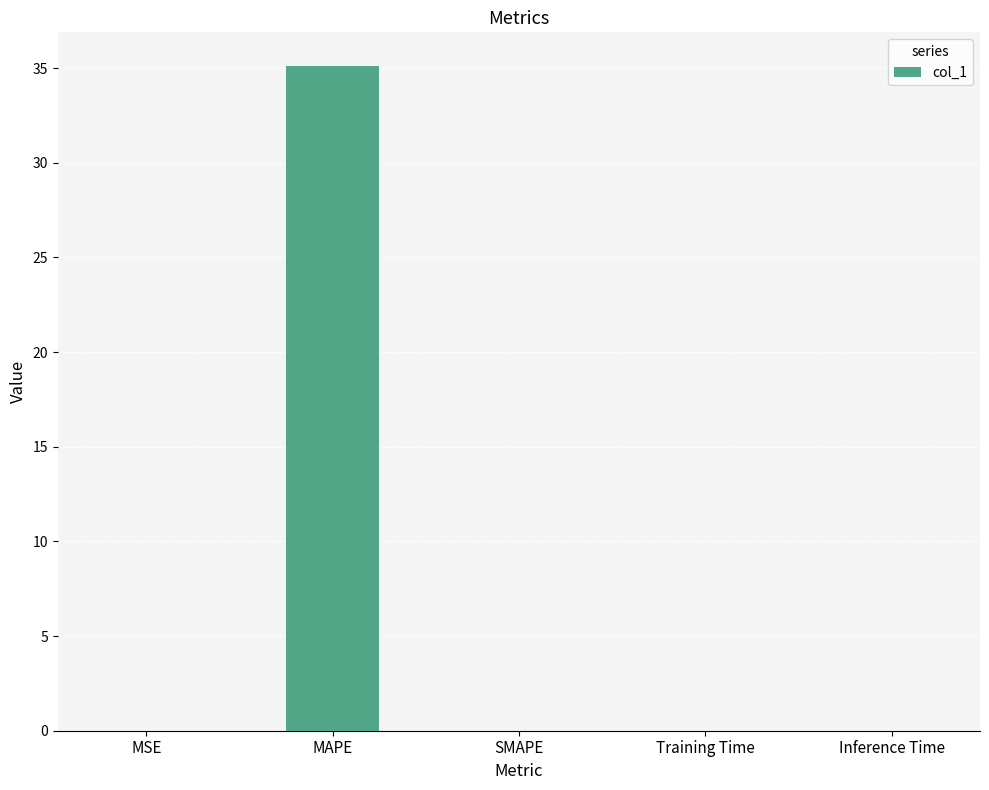

What is the approximate value at MAPE?

35.1